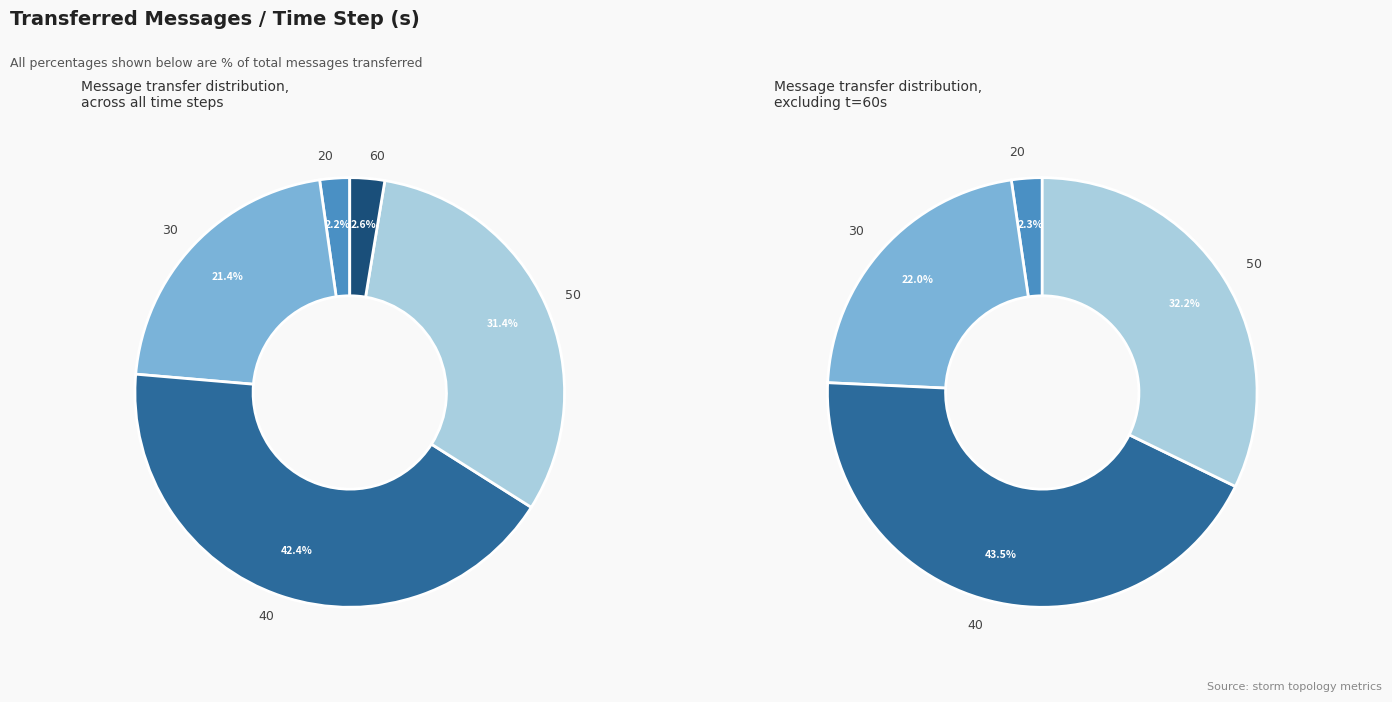

To the nearest percent, what is the difference between the 50 and 40 slice percentages?

11%